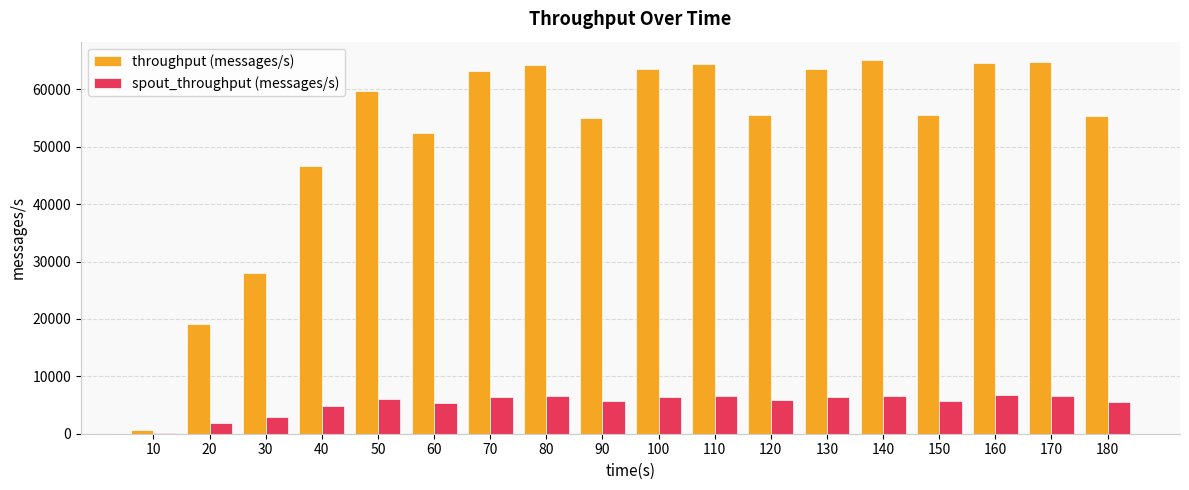

What is the maximum value for throughput (messages/s)?

65055